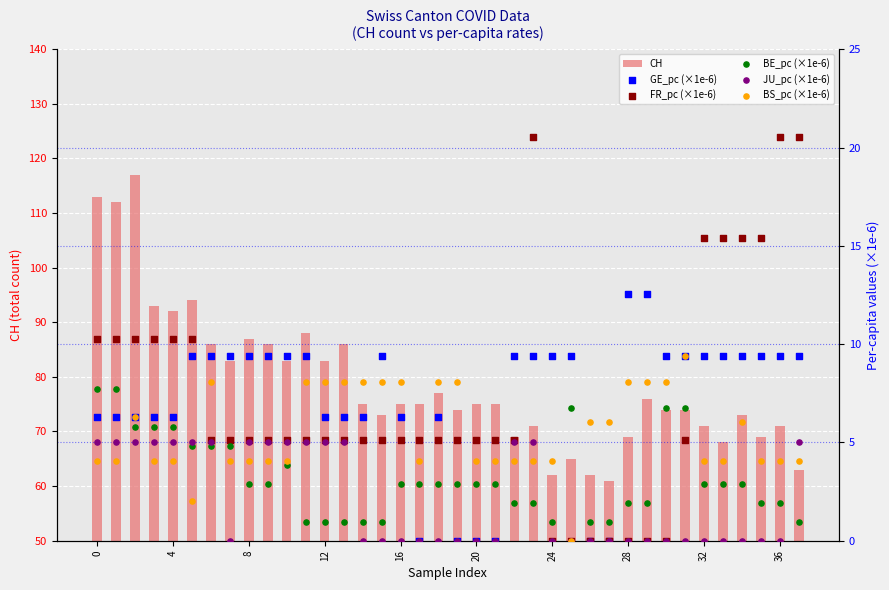

Which series contains the highest Y value?

CH